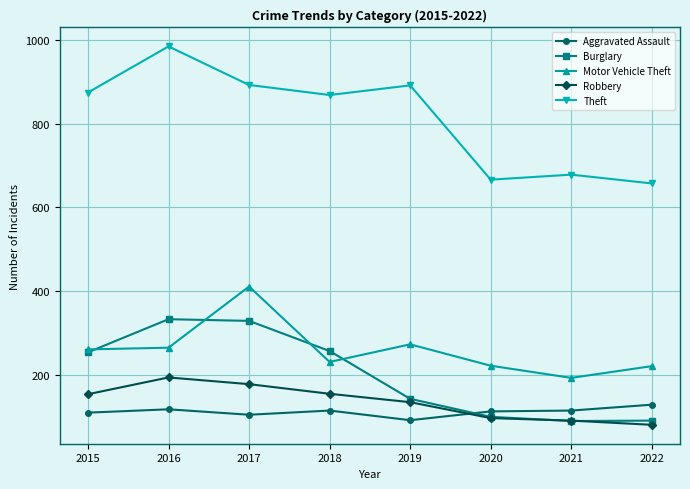

What is the value of the Robbery point at the 3rd from the left?

178